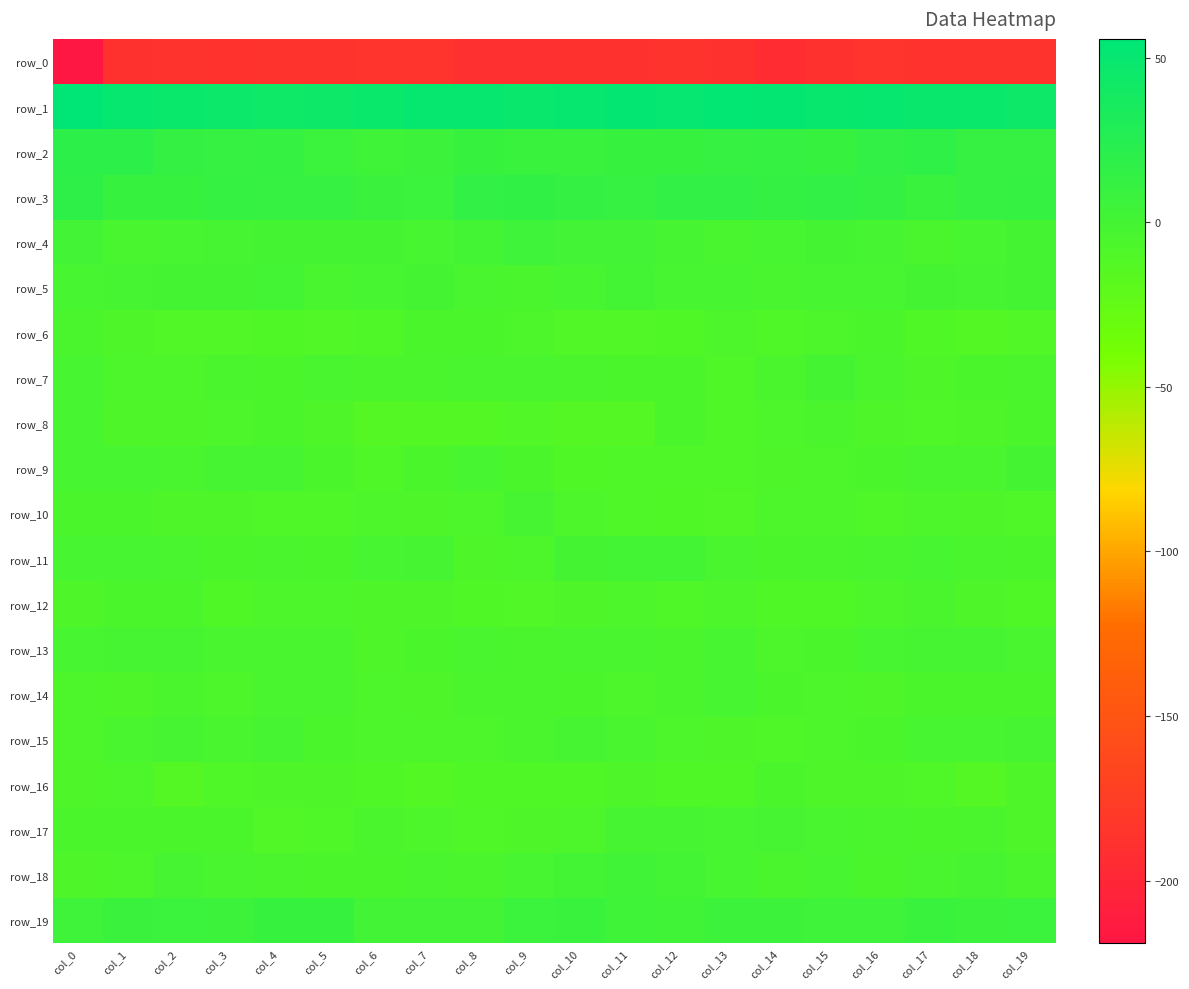

What is the average value of the row_5 series?

-2.2